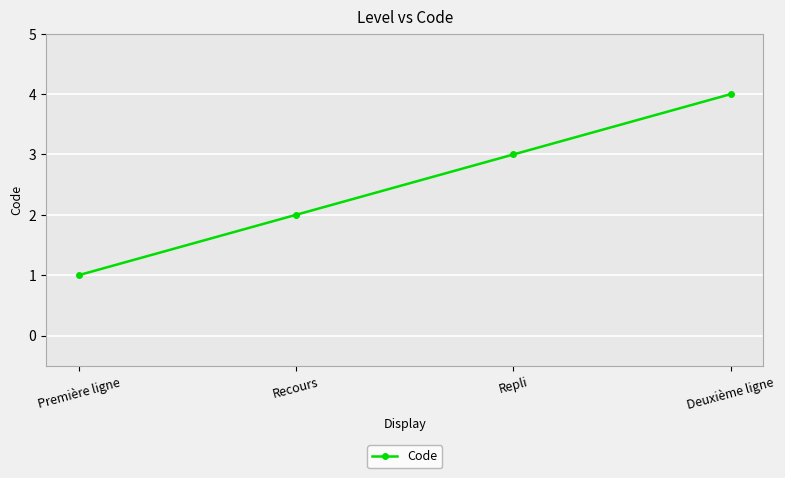

How many values are between 2 and 4?

3